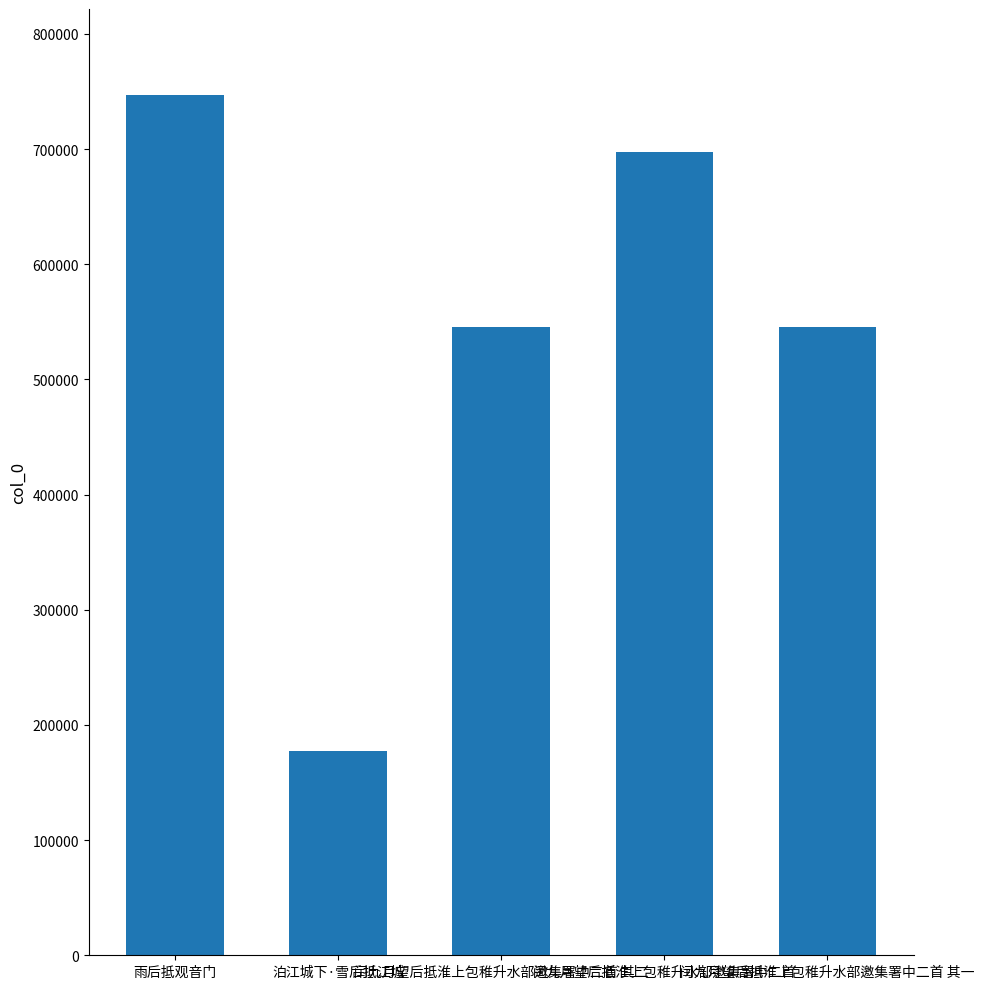

What is the value of the 5th bar from the left?

545363